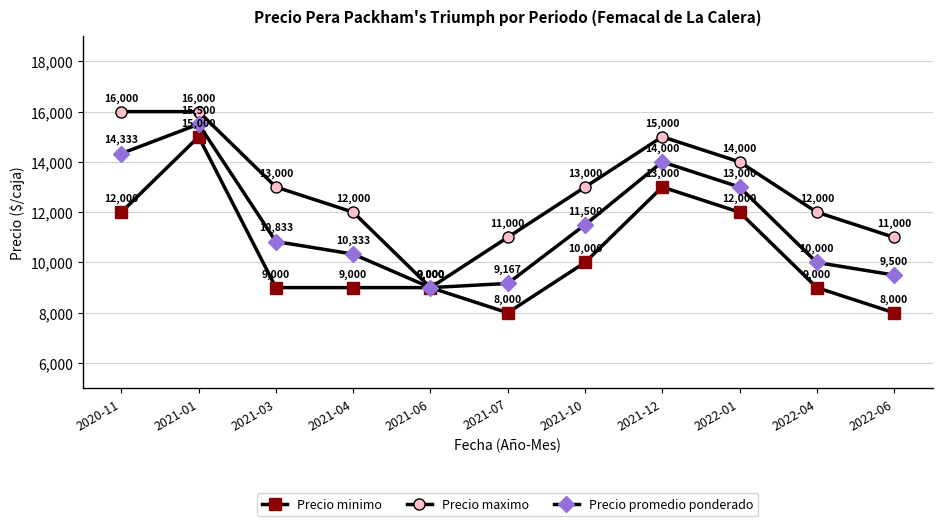

True or false: Precio minimo has a value of 12000 at 2020-11.

True